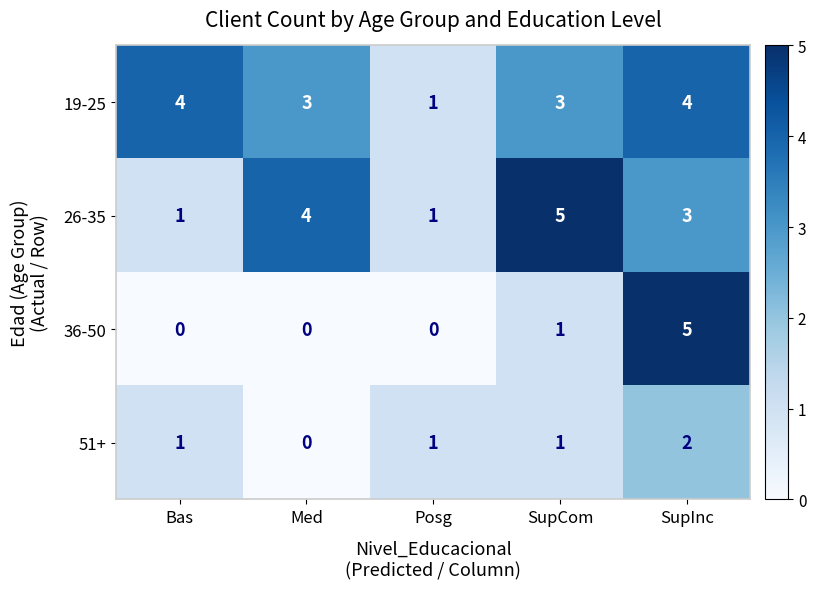

Which series changed the most between Med and Posg?

26-35